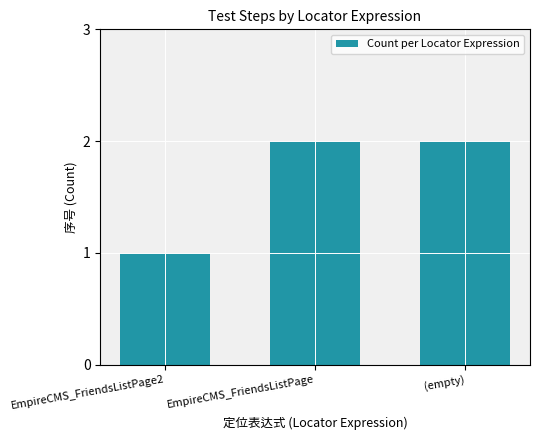

How many values are between 1 and 2?

3